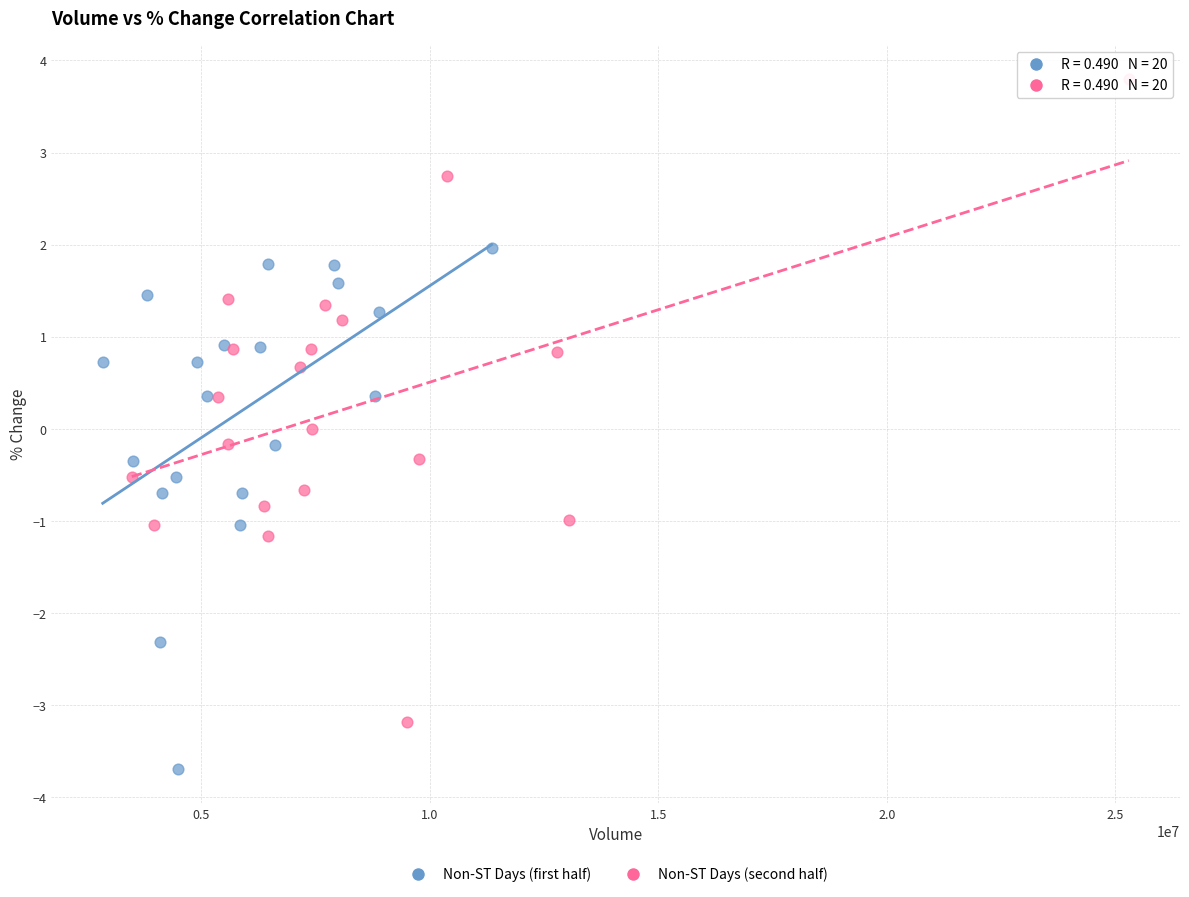

Which series contains the highest Y value?

Non-ST Days (second half)